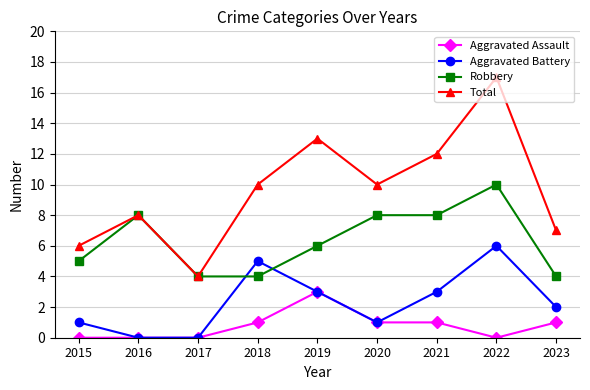

What is the sum of the Total values at 2015 and 2022?

23